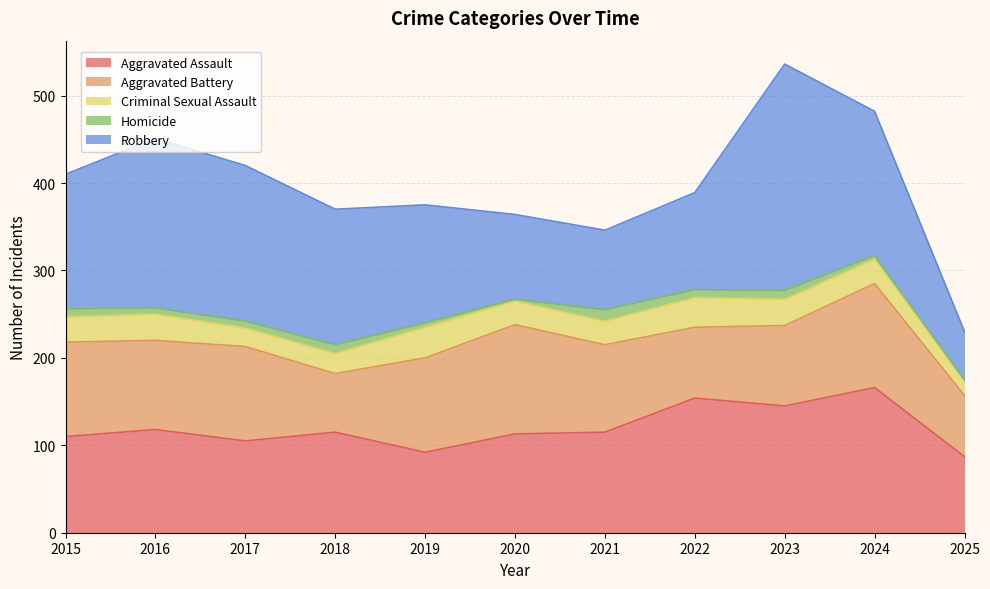

Reading left to right, transcribe all the data shown in this chart.

Aggravated Assault: 110	118	105	115	92	113	115	154	145	166	87
Aggravated Battery: 108	102	108	67	108	125	100	81	92	119	70
Criminal Sexual Assault: 29	30	21	23	35	27	27	34	30	28	16
Homicide: 9	7	8	10	5	2	13	9	10	4	2
Robbery: 154	194	178	155	135	97	91	111	259	165	55